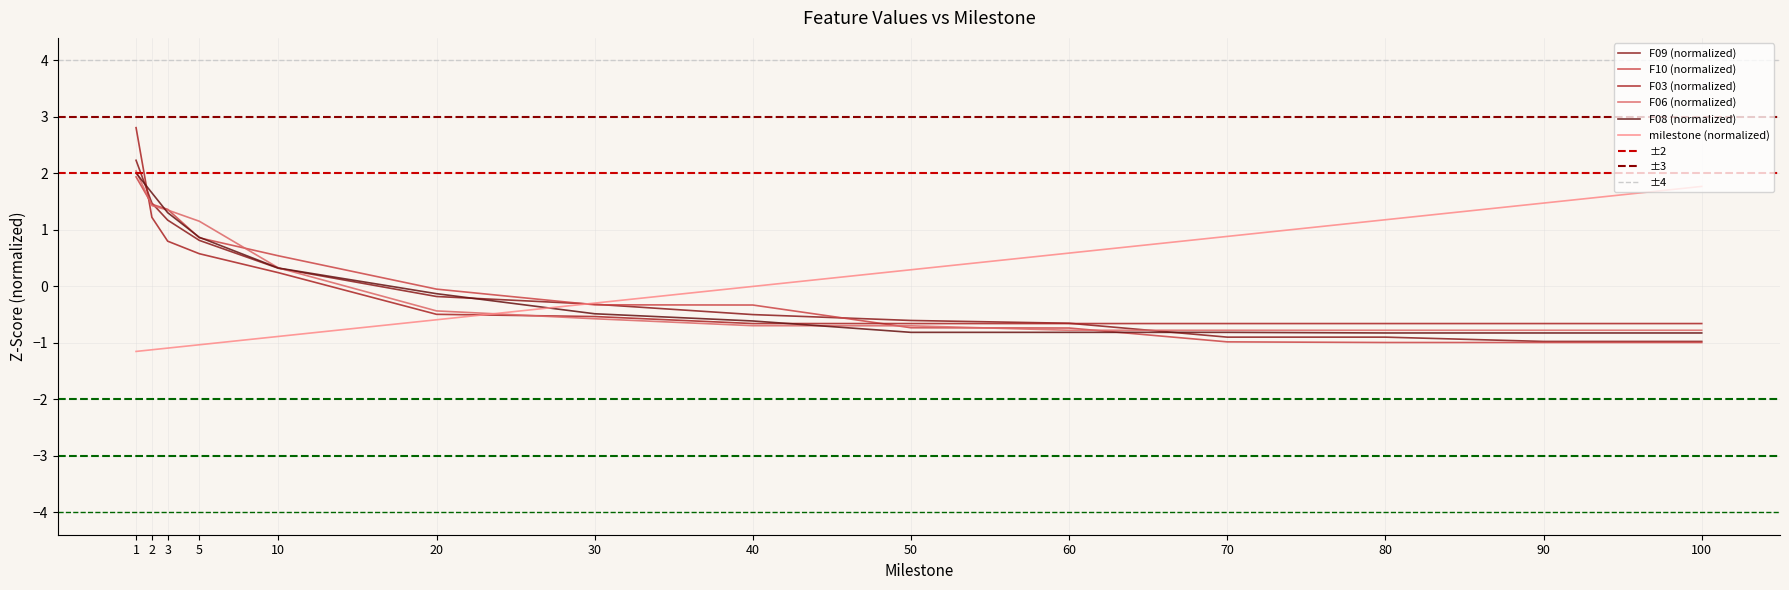

Rank the series at 50 from highest to lowest value.

milestone, F09, F03, F06, F10, F08